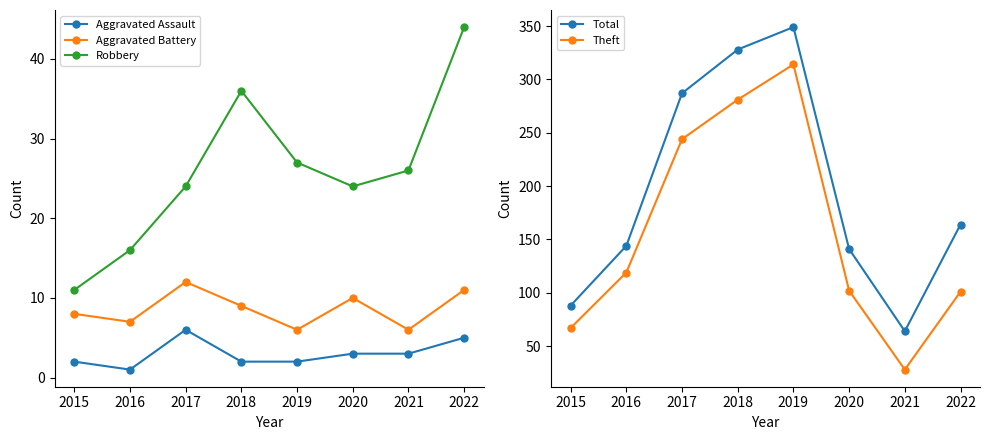

What is the value of the Total point at the 7th from the left?

64